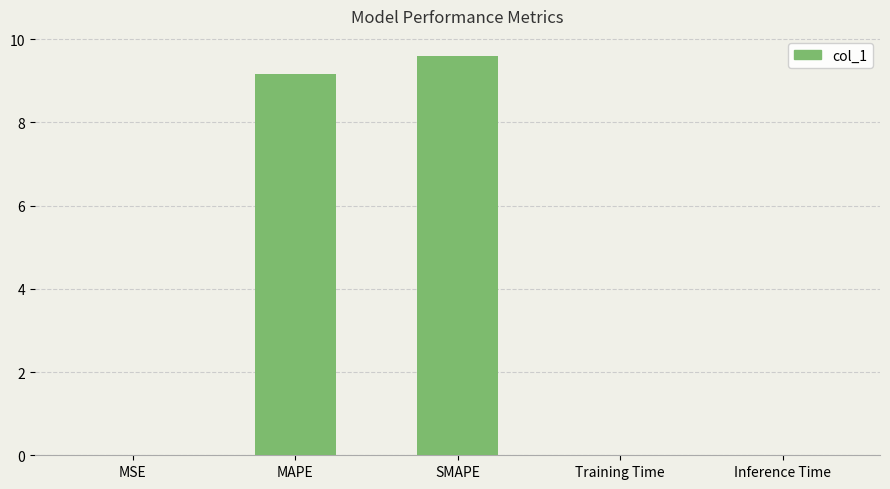

What is the sum of all values?

18.8